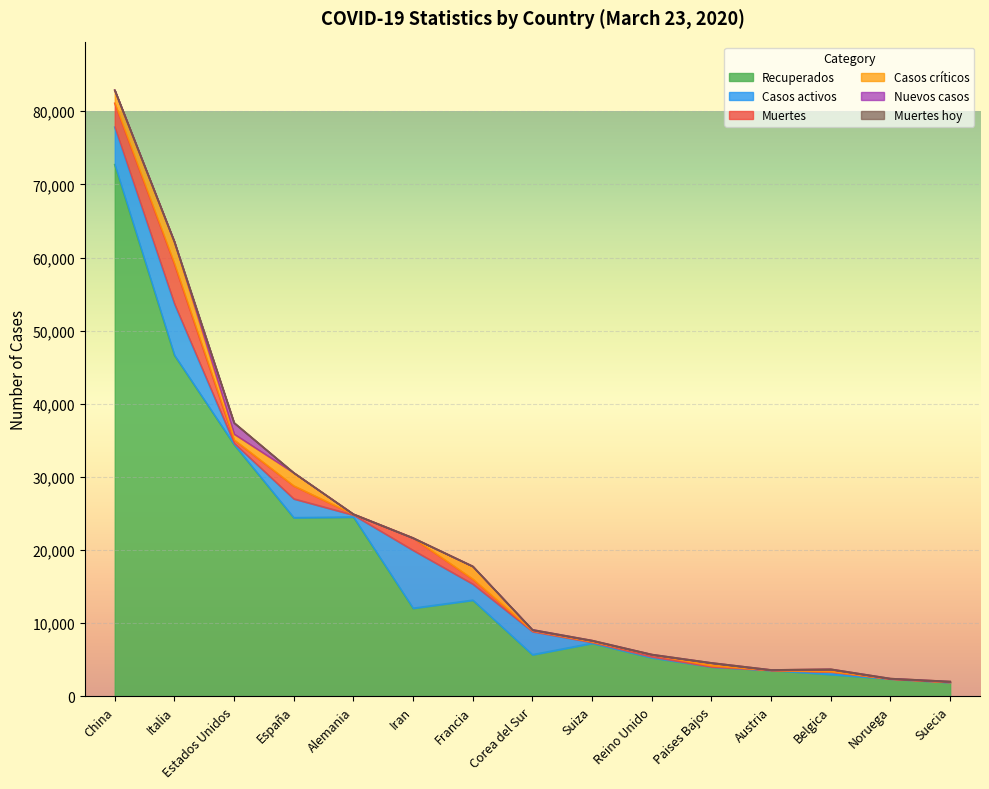

True or false: Casos activos and Recuperados cross at least once.

False